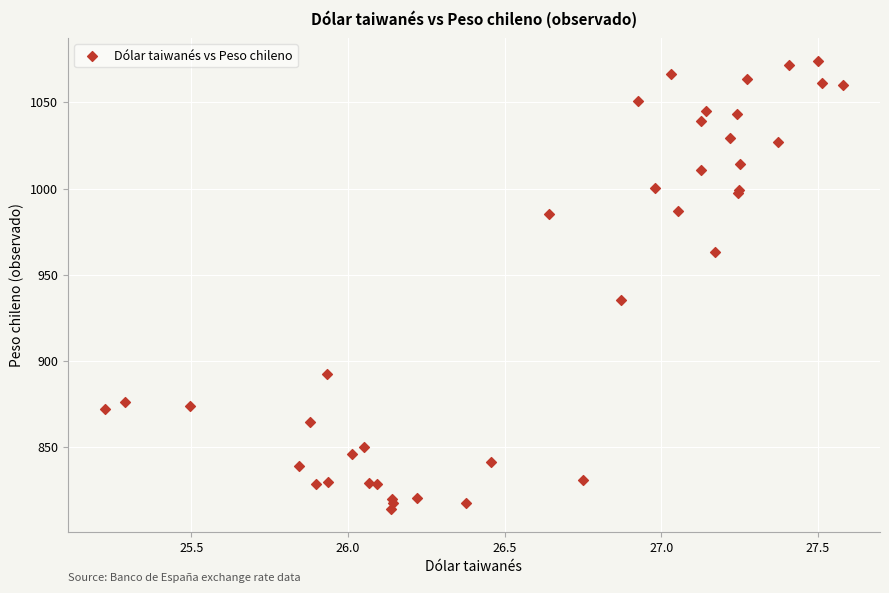

What Y value in the scatter plot is closest to 944?

935.5